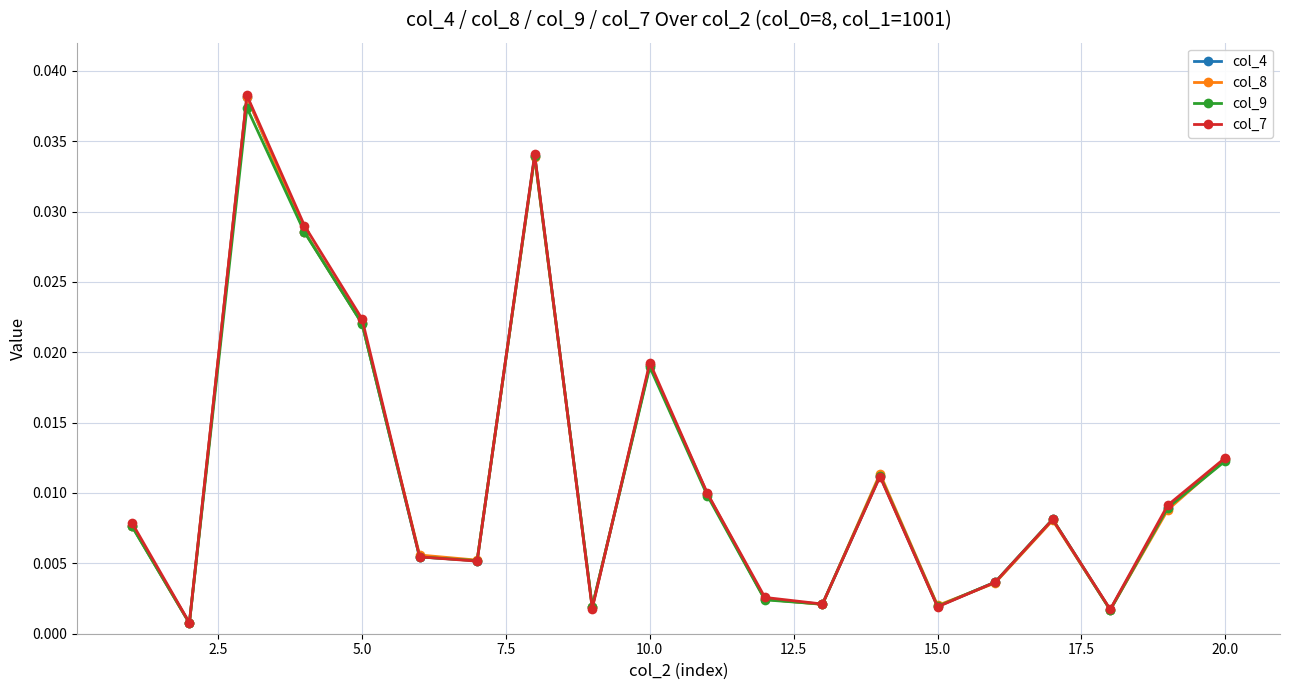

At how many categories does at least one series exceed 0?

20